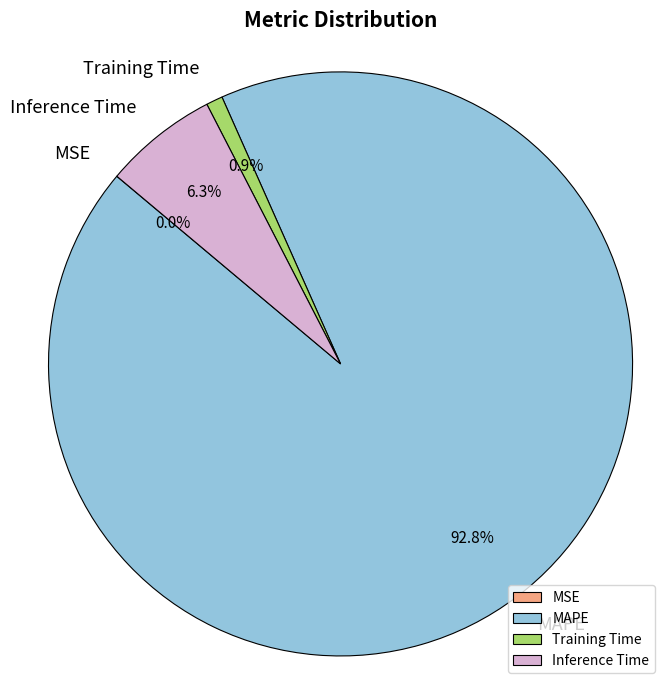

True or false: Inference Time accounts for 1% of the total.

False